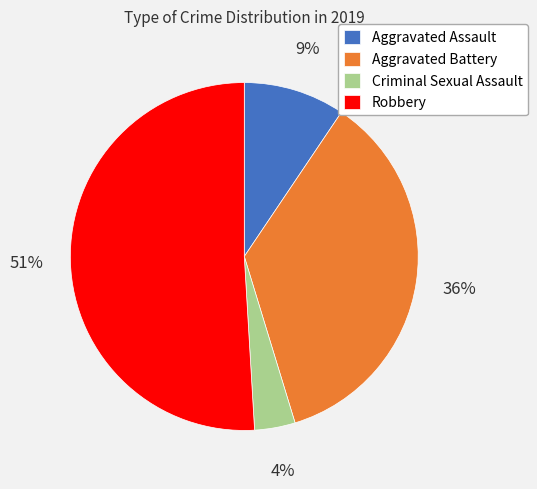

To the nearest percent, what portion does Criminal Sexual Assault represent?

4%